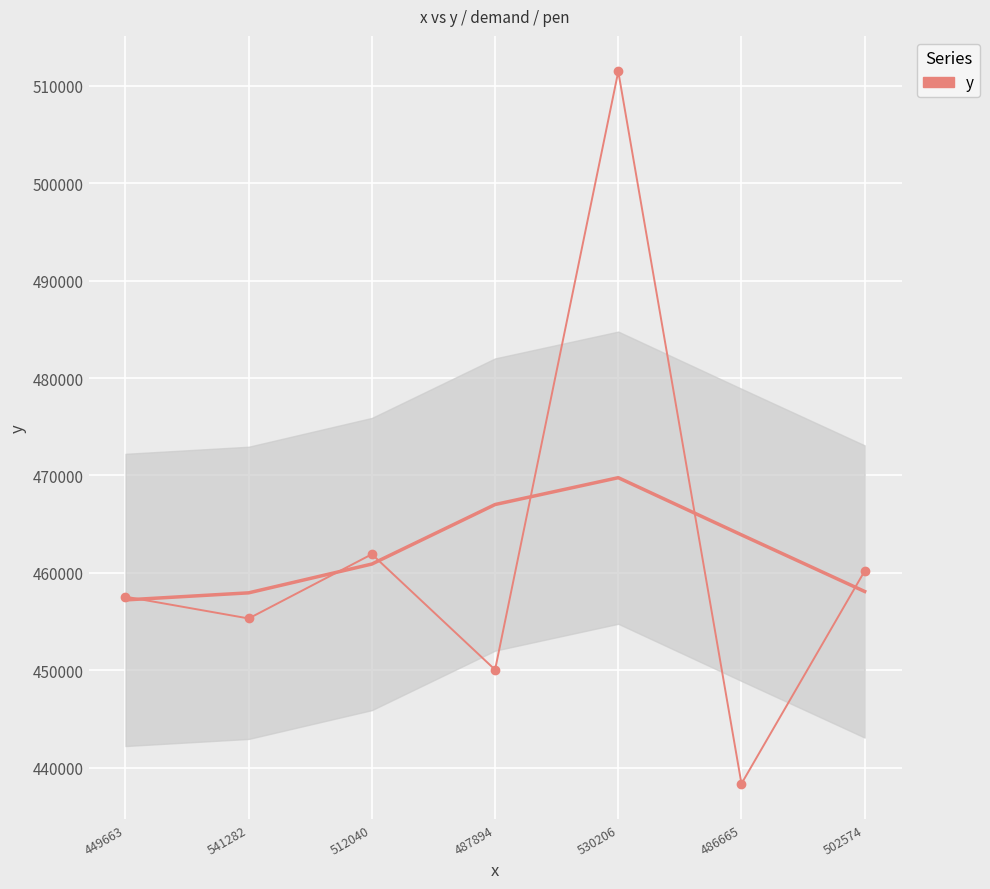

Reading left to right, extract all data points from this chart.

449663=457551	541282=455313	512040=461910	487894=450050	530206=511466	486665=438349	502574=460184